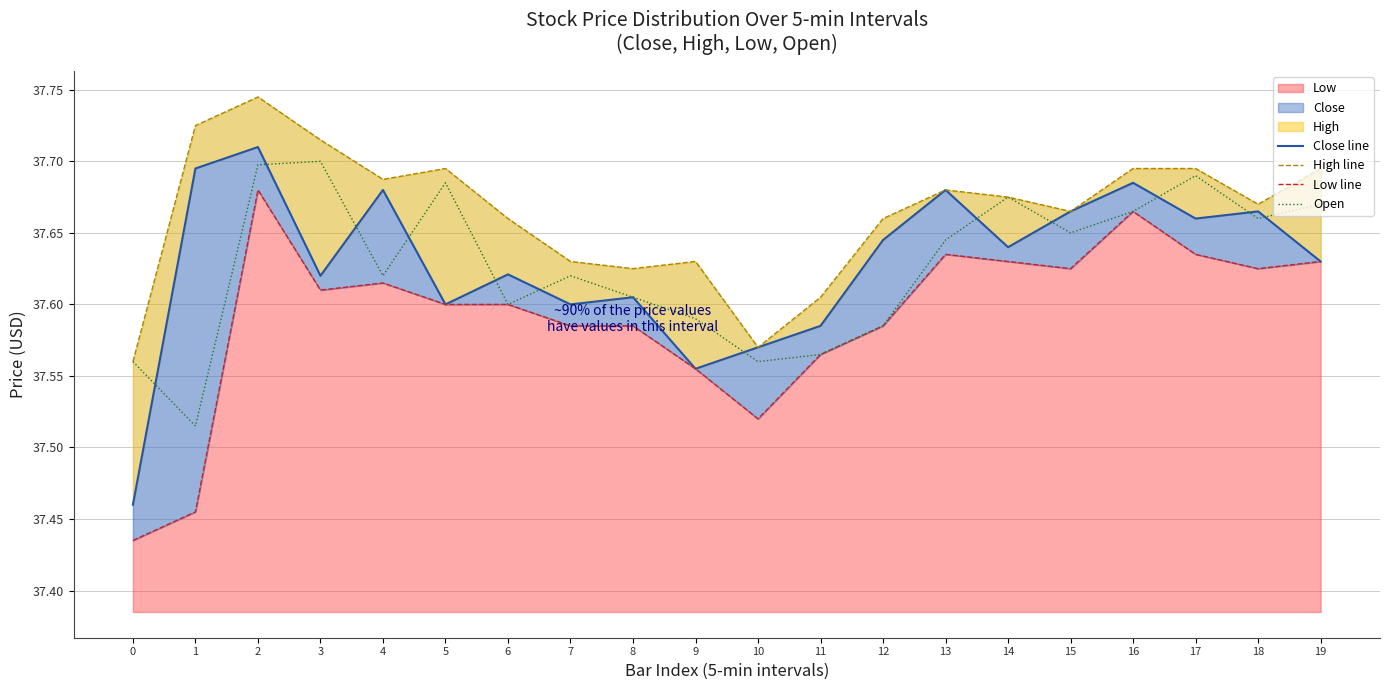

What is the lowest value of the Low line series?

37.4